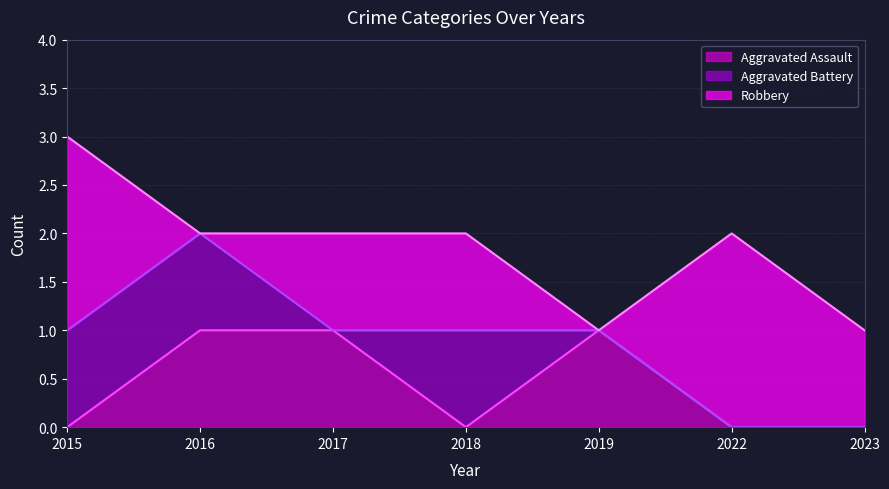

How many values in the Aggravated Assault series exceed 0?

3